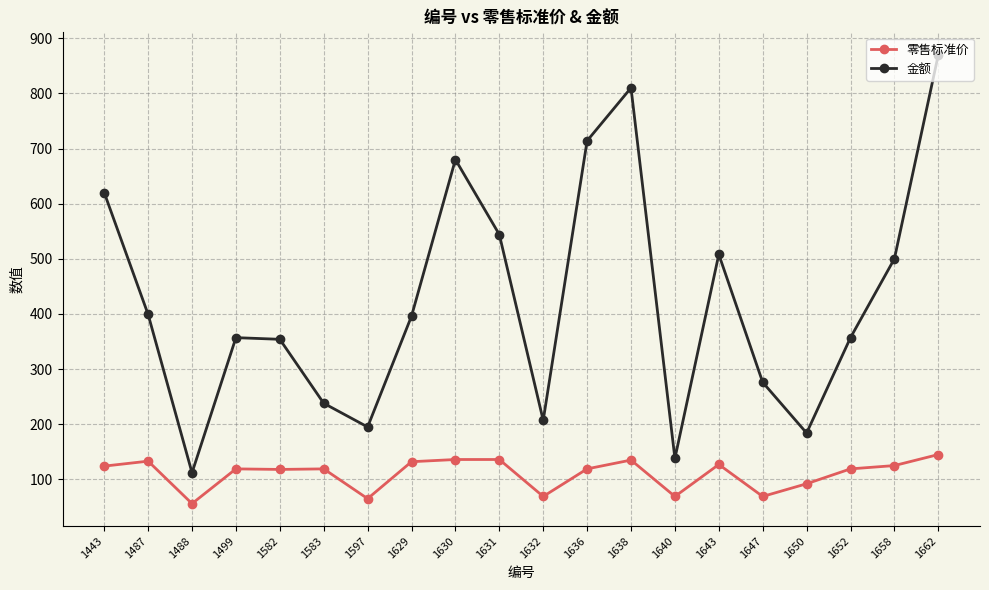

True or false: 零售标准价 and 金额 intersect in this chart.

False